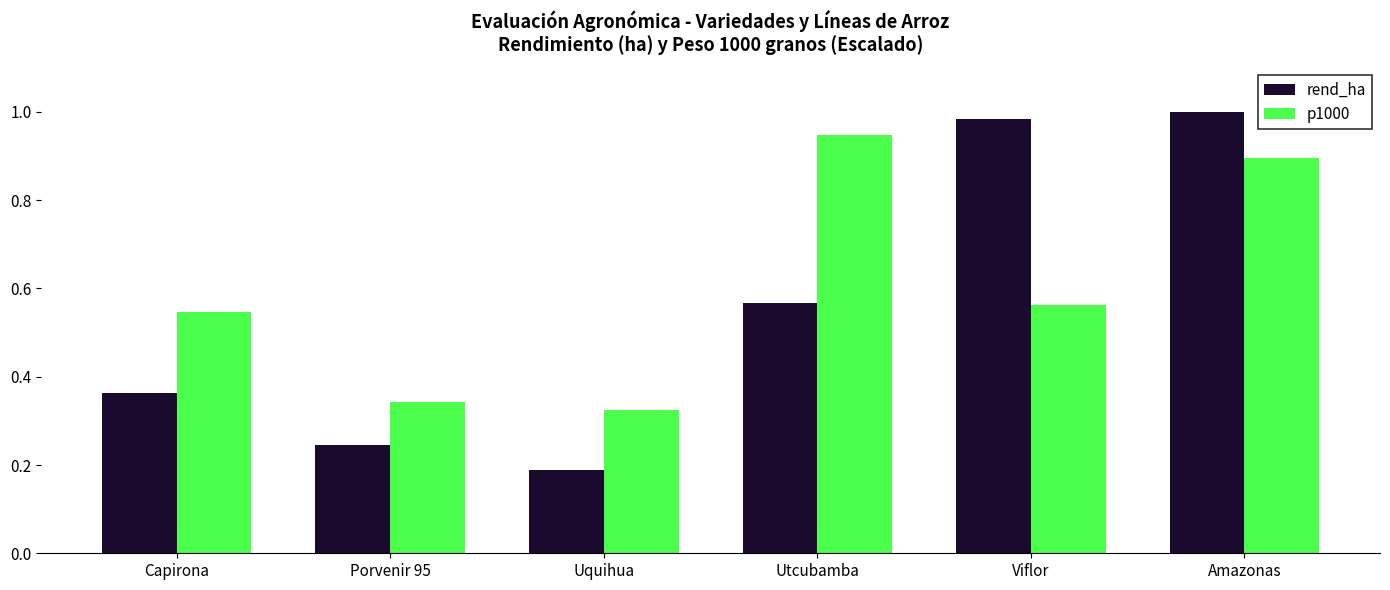

Which series changed the most between Porvenir 95 and Amazonas?

rend_ha